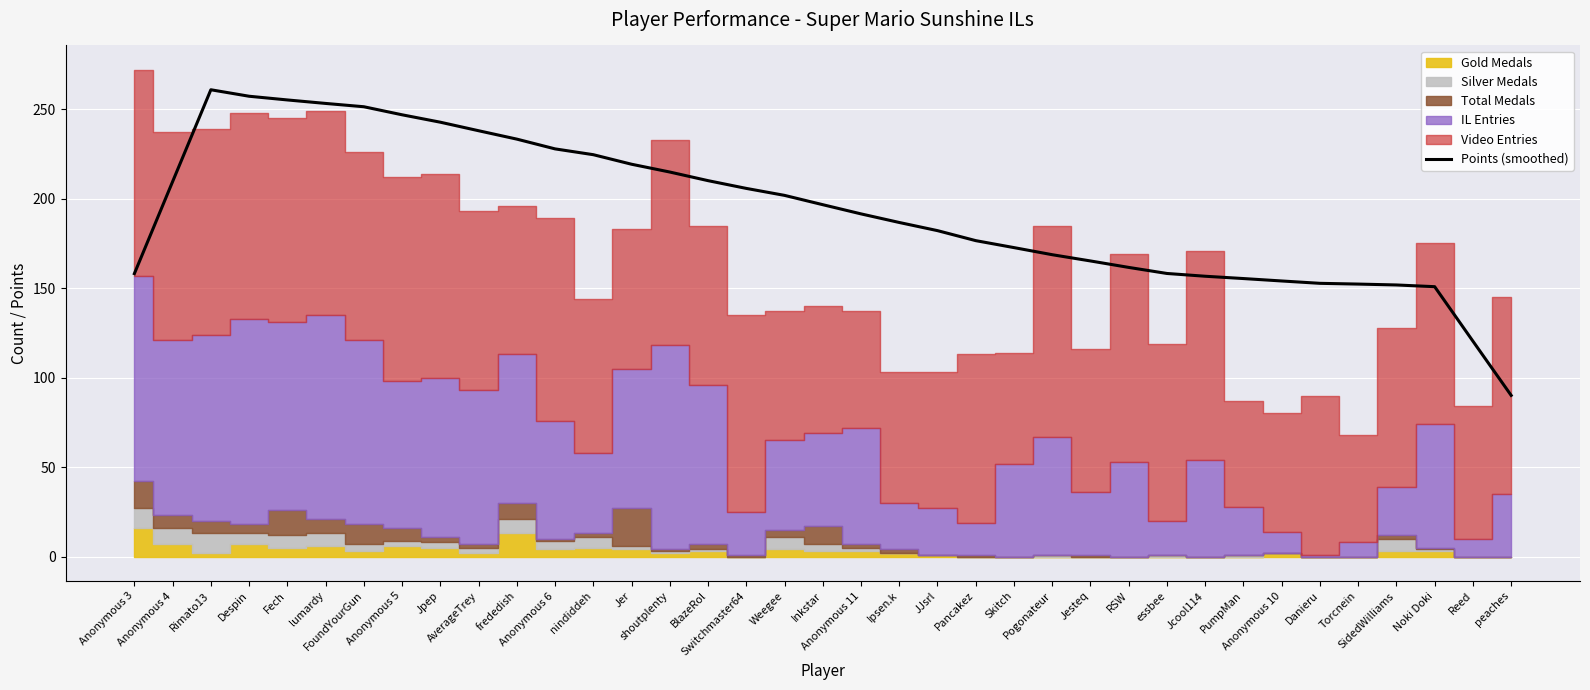

How many interior local peaks (higher than both neighbors) does the data have?

1